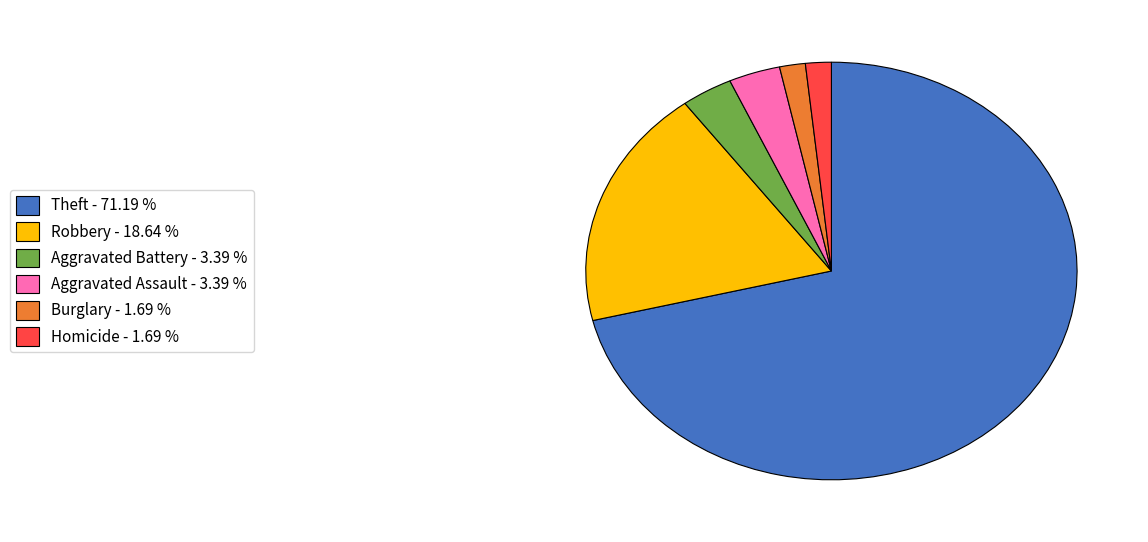

Which category accounts for the majority?

Theft - 71.19 %